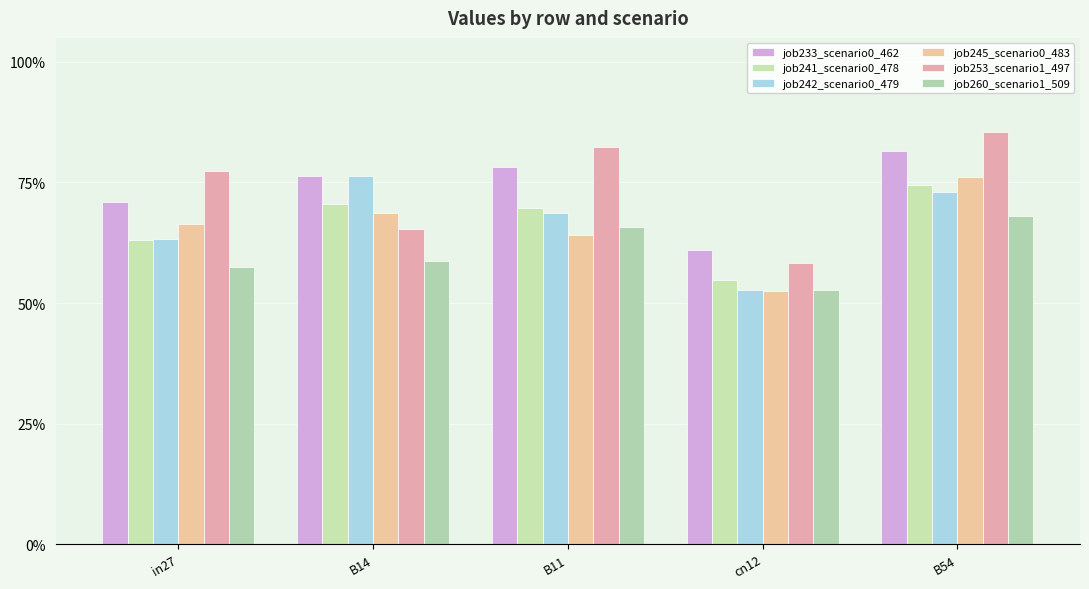

Does the chart contain stacked bars?

No